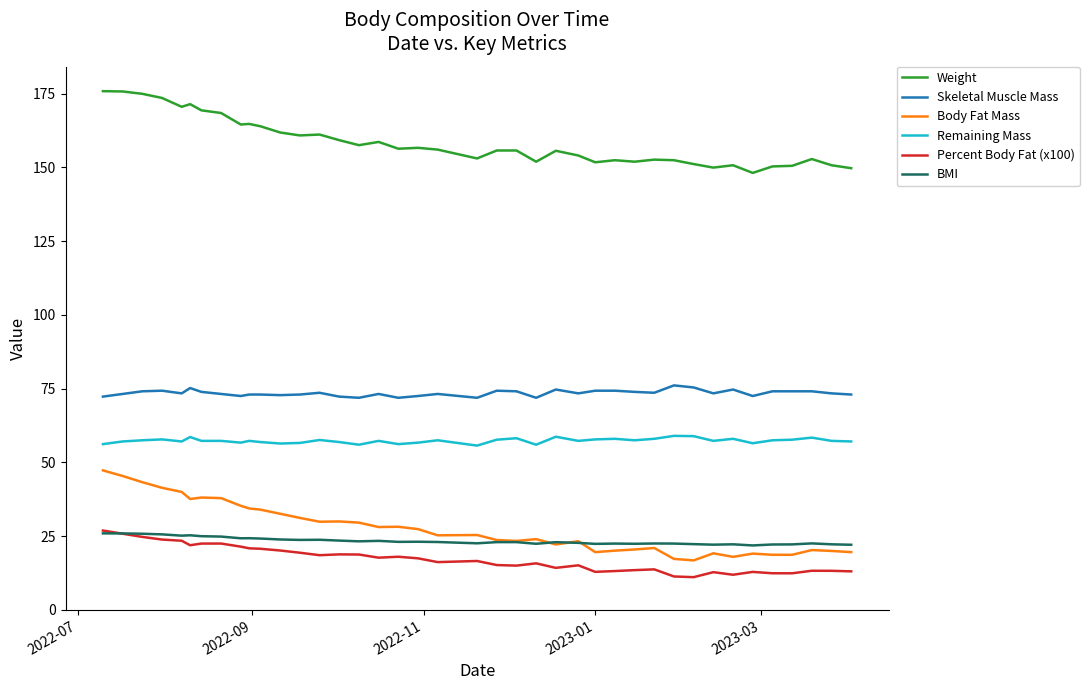

Which series has the largest total across all categories?

Weight